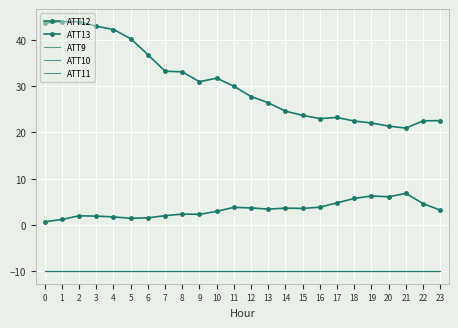

Which series has the largest total across all categories?

ATT13